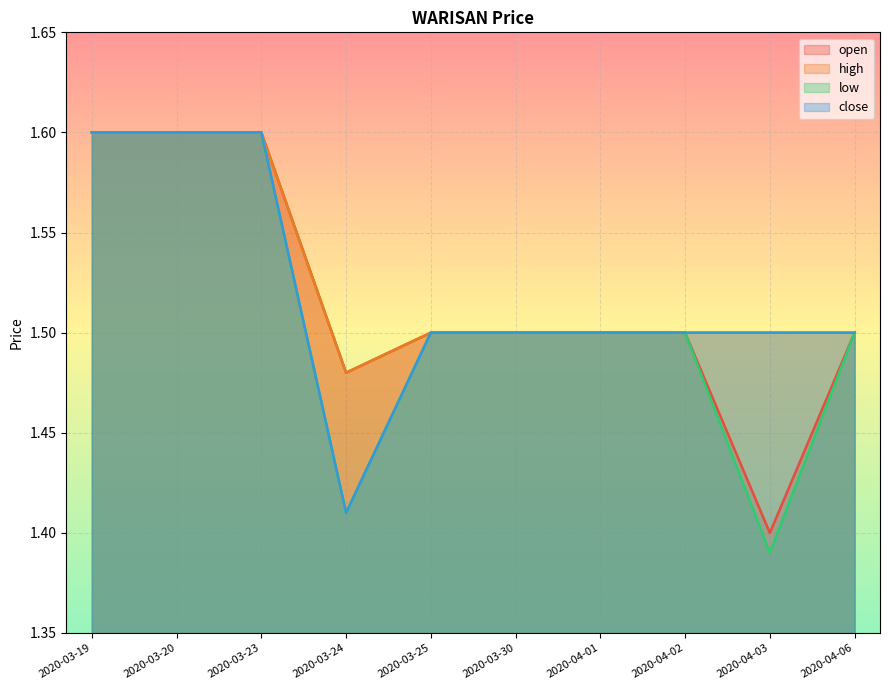

Which label corresponds to the smallest value in the chart?

2020-04-03